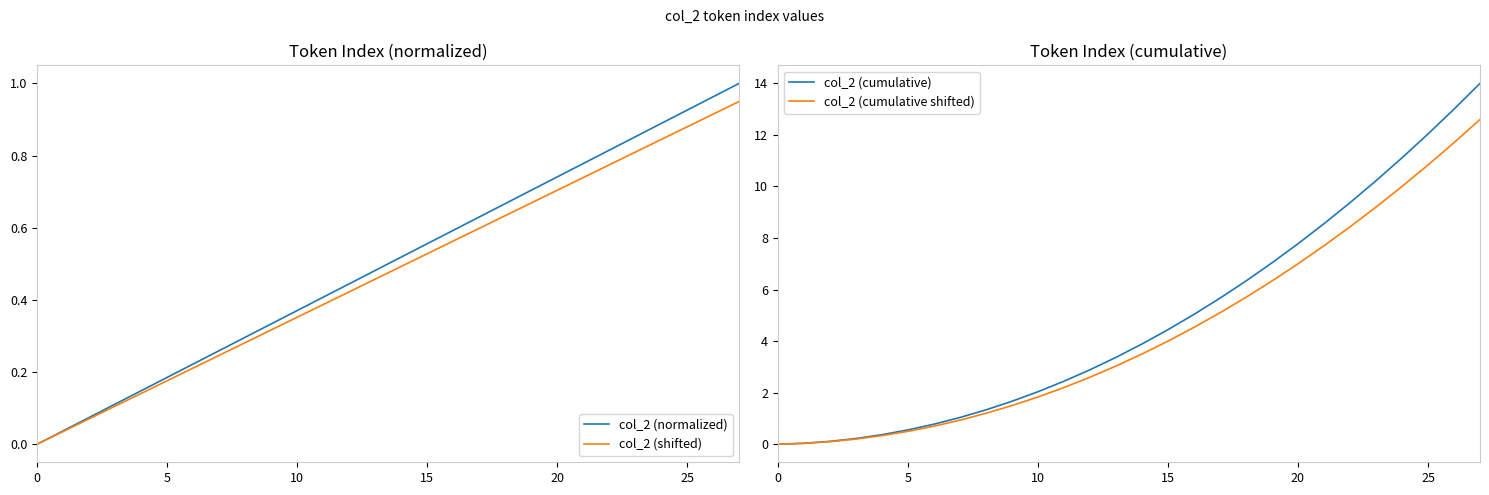

True or false: col_2 (shifted) and col_2 (normalized) cross at least once.

False